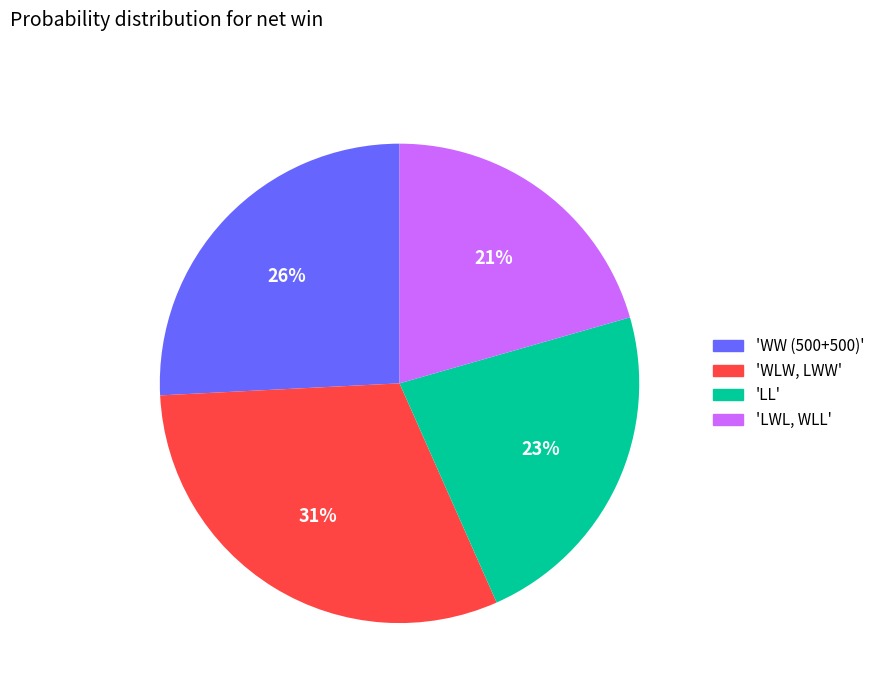

True or false: 'WW (500+500)' accounts for 26% of the total.

True